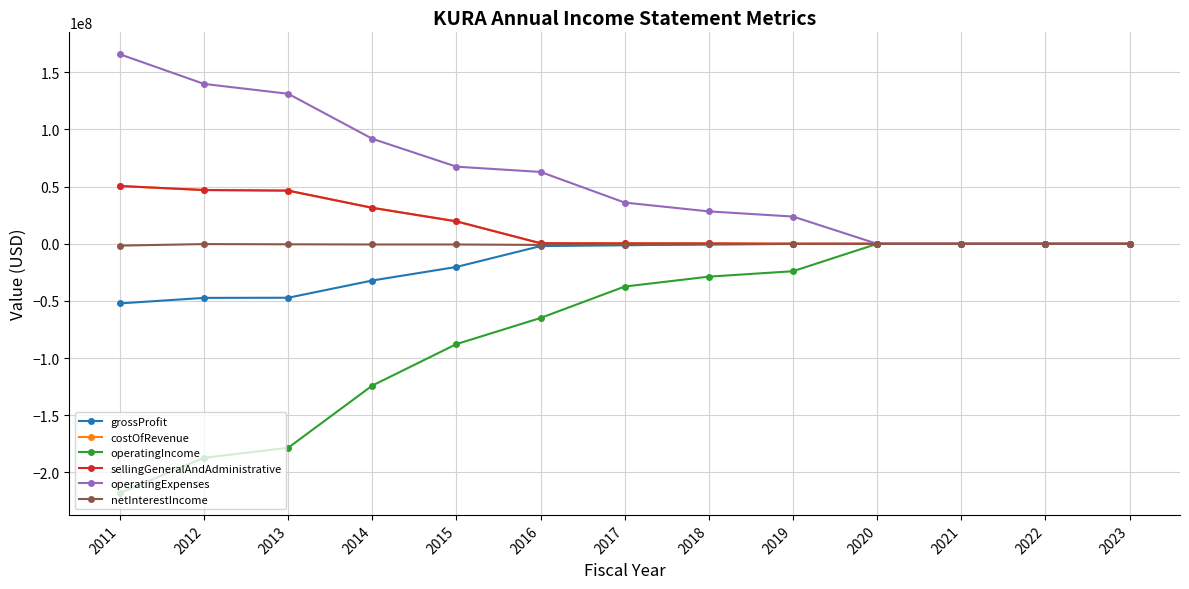

Reading left to right, transcribe all the data shown in this chart.

grossProfit: -52118000	-47282000	-47163000	-32080000	-20233000	-1968000	-1288000	-342000	-100000	-30734	-28611	-27315	-27040
costOfRevenue: 50569000	47053000	46537000	31502000	19653000	500000	400000	342000	58000	23907	22734	22341	23440
operatingIncome: -217922000	-187147000	-178421000	-123979000	-87712000	-64851000	-37365000	-28709000	-23965000	-23907	-22734	-22341	-23440
sellingGeneralAndAdministrative: 50569000	47053000	46537000	31502000	19653000	500000	400000	342000	58000	23907	22734	22341	23440
operatingExpenses: 165804000	139865000	131258000	91899000	67479000	62883000	36077000	28367000	23865000	23907	28611	27315	27040
netInterestIncome: -1549000	-229000	-414000	-578000	-580000	-970000	-888000	-577000	-42000	-6827	-5877	-4974	-3600